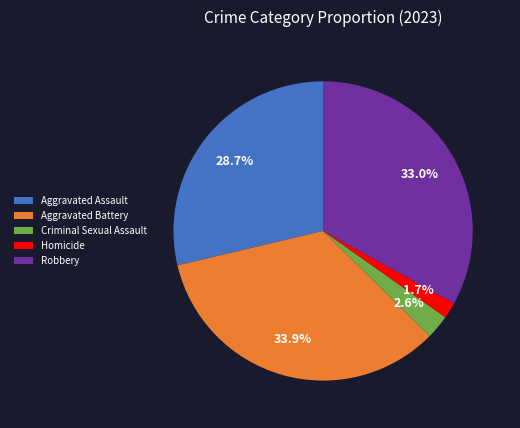

True or false: Robbery accounts for 33% of the total.

True